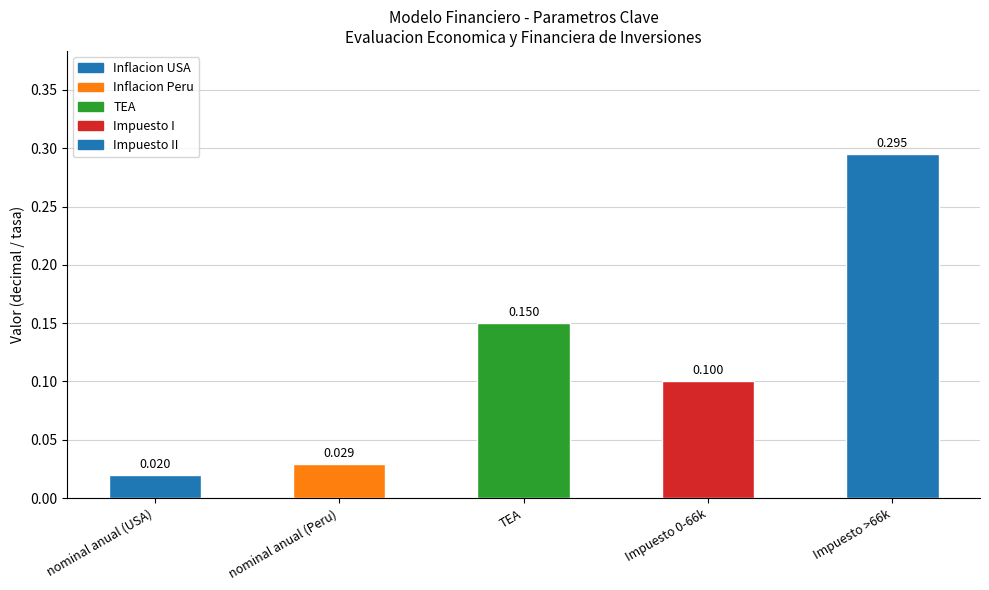

At which category does the chart reach its minimum across all series?

nominal anual (USA)